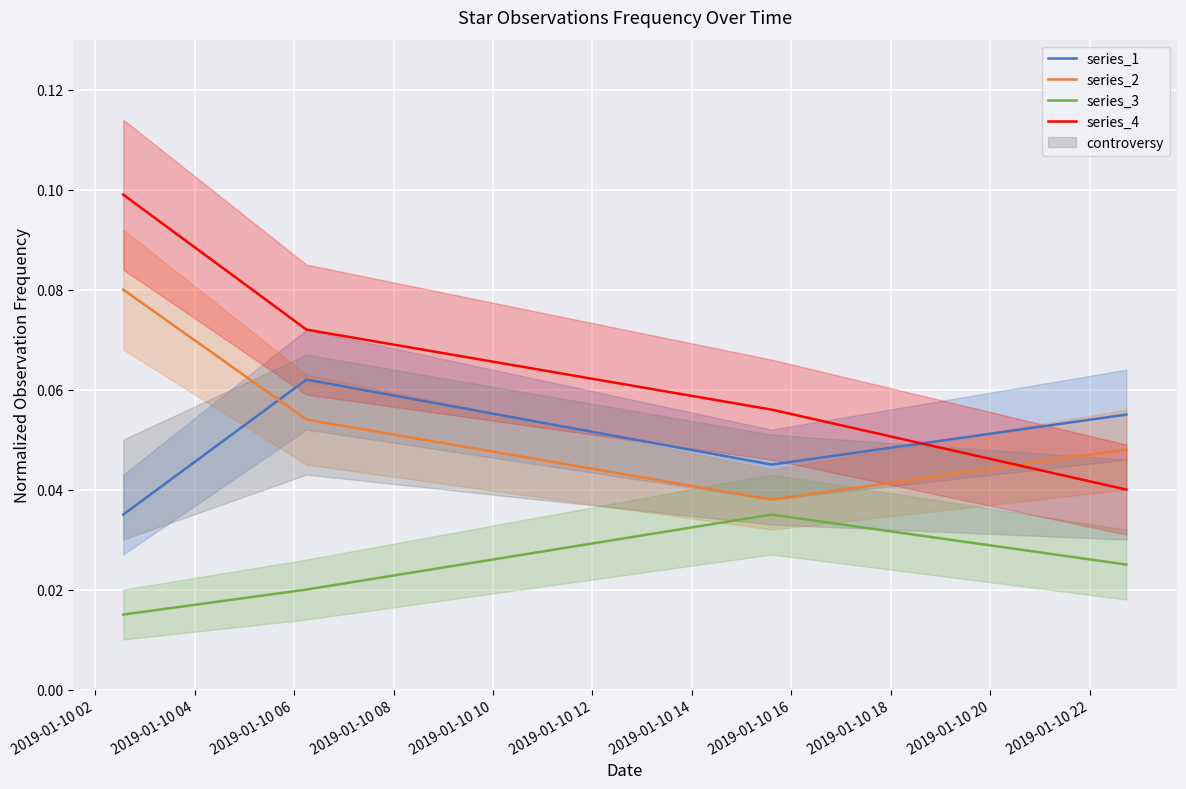

How many lines are shown in the chart?

4